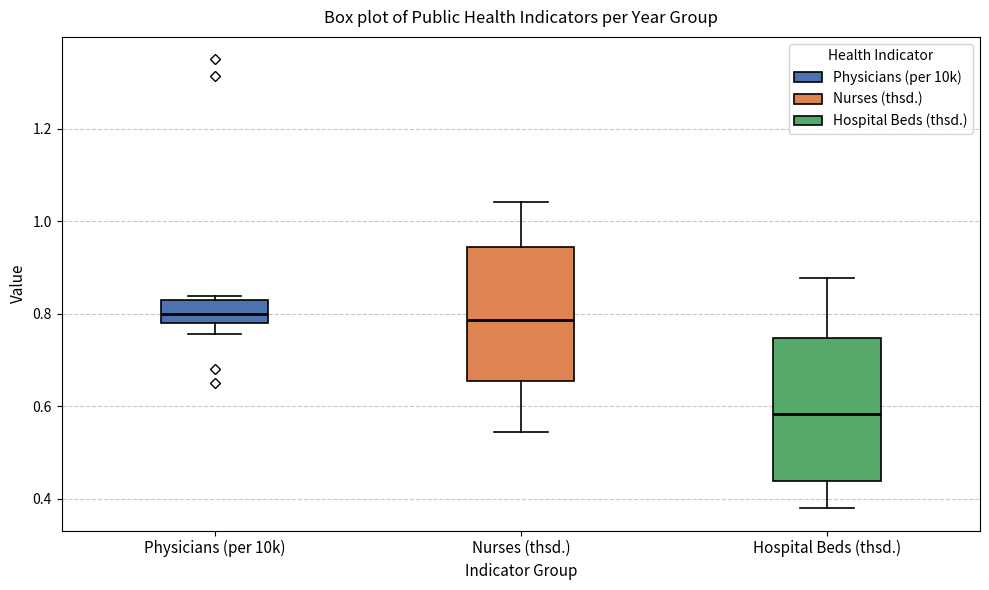

Reading left to right, transcribe this box plot: for each box, give where its median line is, the range the box spans, and where its two whiskers end, as read against the y-axis. The values are not printed on the chart, so give them approximately, as read against the axis.

Physicians (per 10k): median 0.80, box 0.78 to 0.82, whiskers 0.76 to 0.84
Nurses (thsd.): median 0.78, box 0.66 to 0.94, whiskers 0.54 to 1.04
Hospital Beds (thsd.): median 0.58, box 0.44 to 0.74, whiskers 0.38 to 0.88